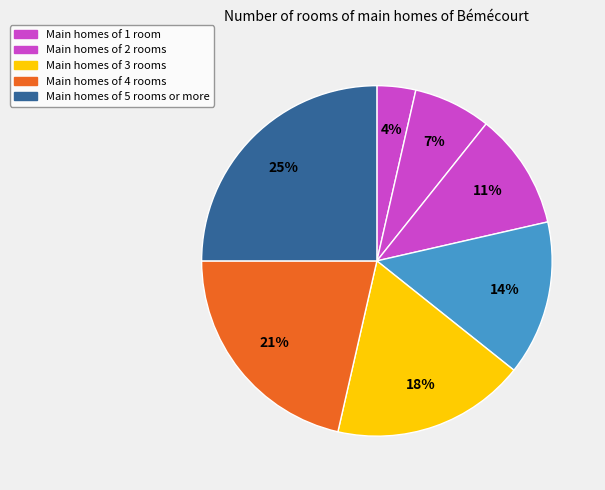

Does any single category account for the majority?

No